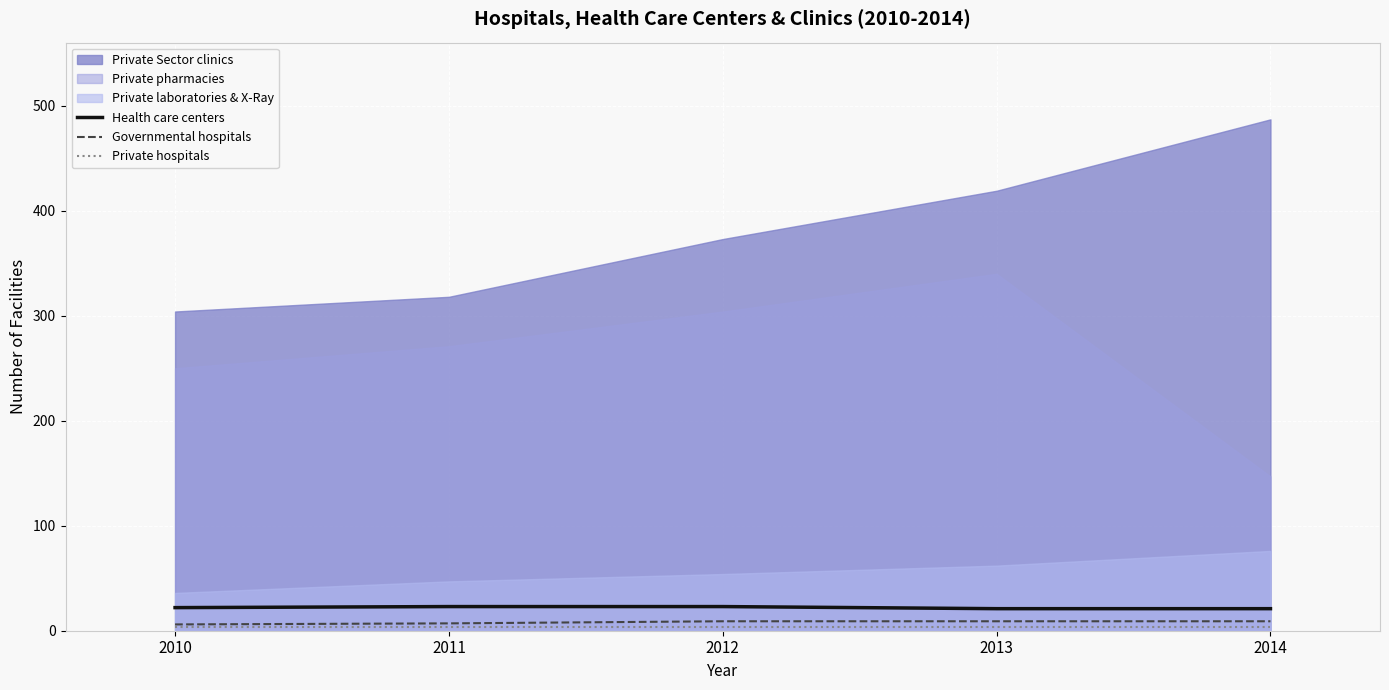

True or false: Health care centers has a value of 23 at 2011.

True